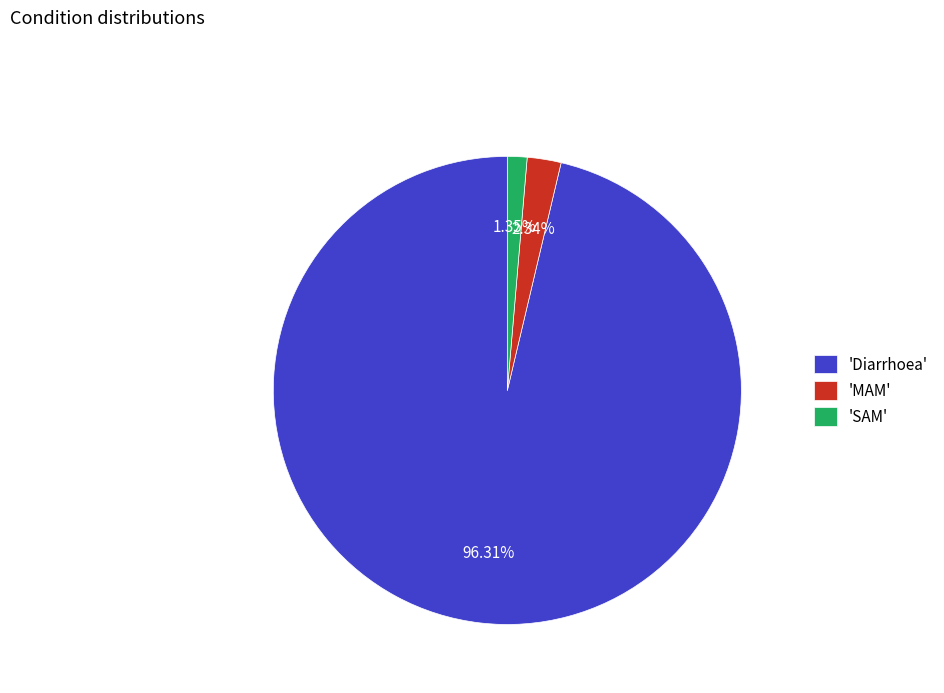

Between 'SAM' and 'MAM', which is larger?

'MAM'